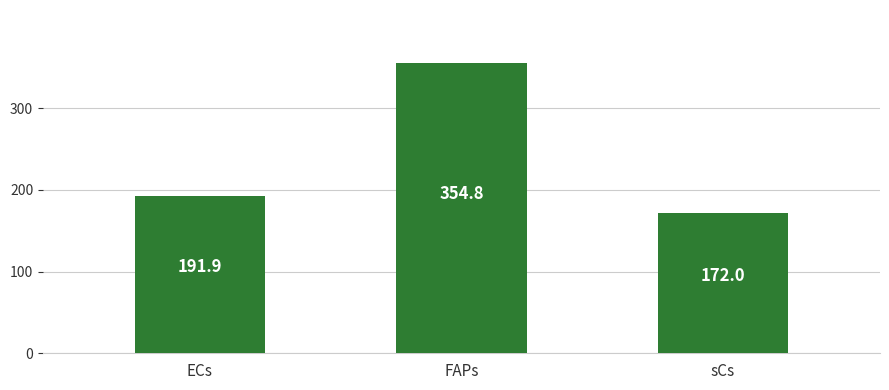

List the labels in order of value, smallest first.

sCs, ECs, FAPs